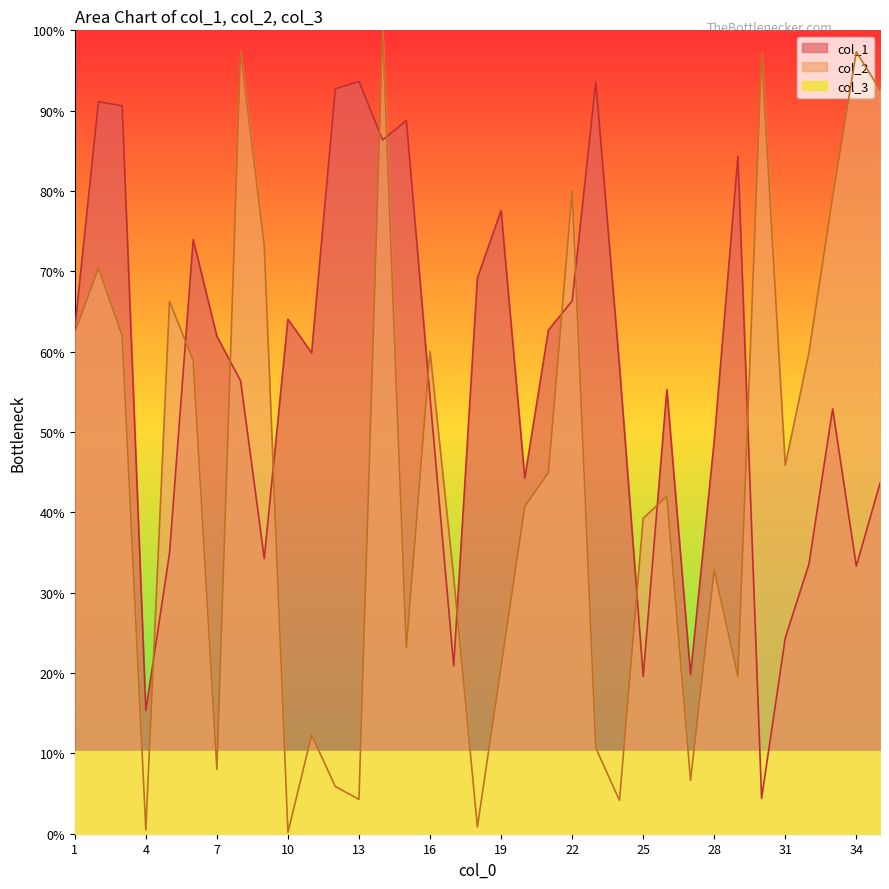

What is the value of the col_2 point at the 22nd from the left?

80.0